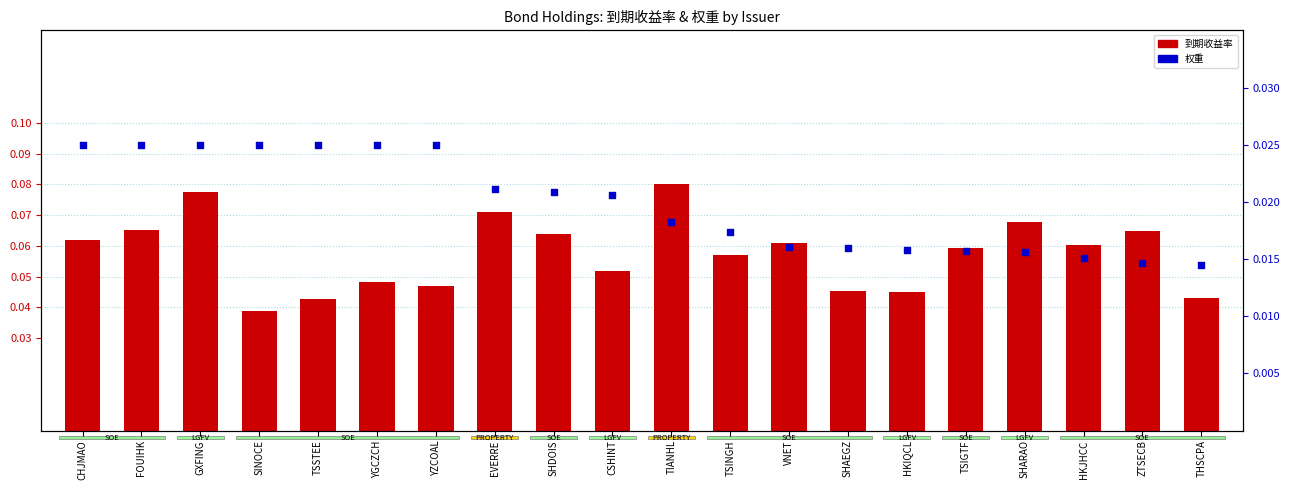

What is the total value across all series at SHDOIS?

0.1